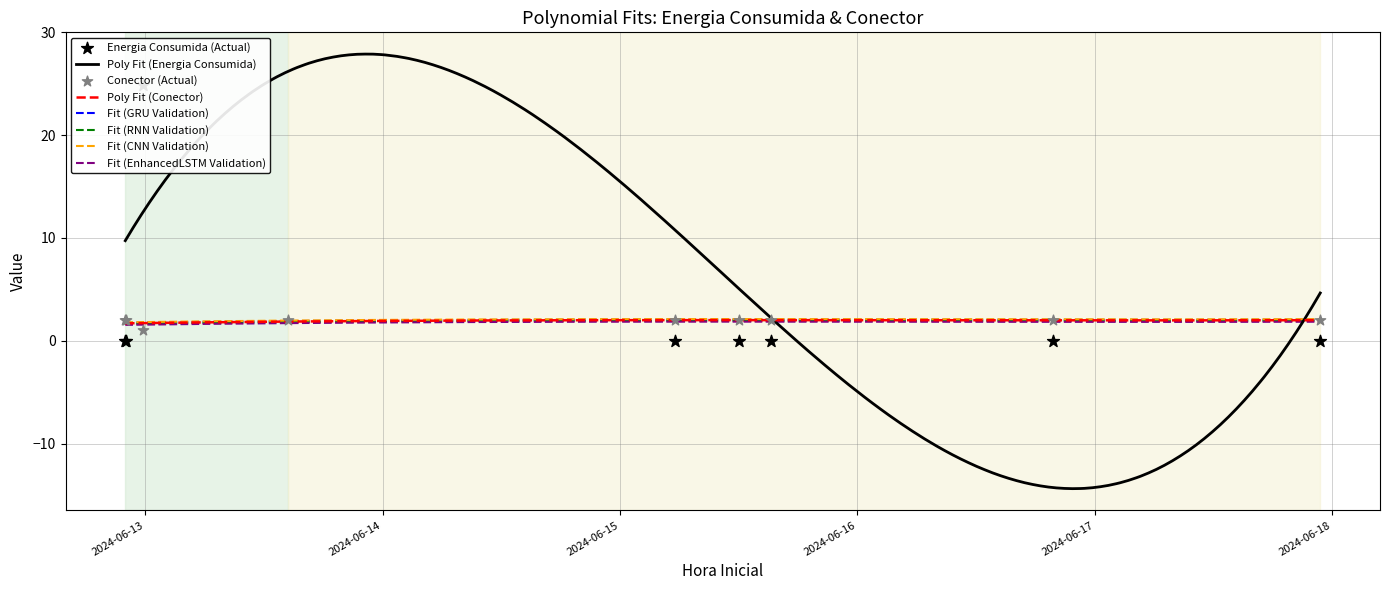

Which series has the largest Y range (max minus min)?

Energia Consumida